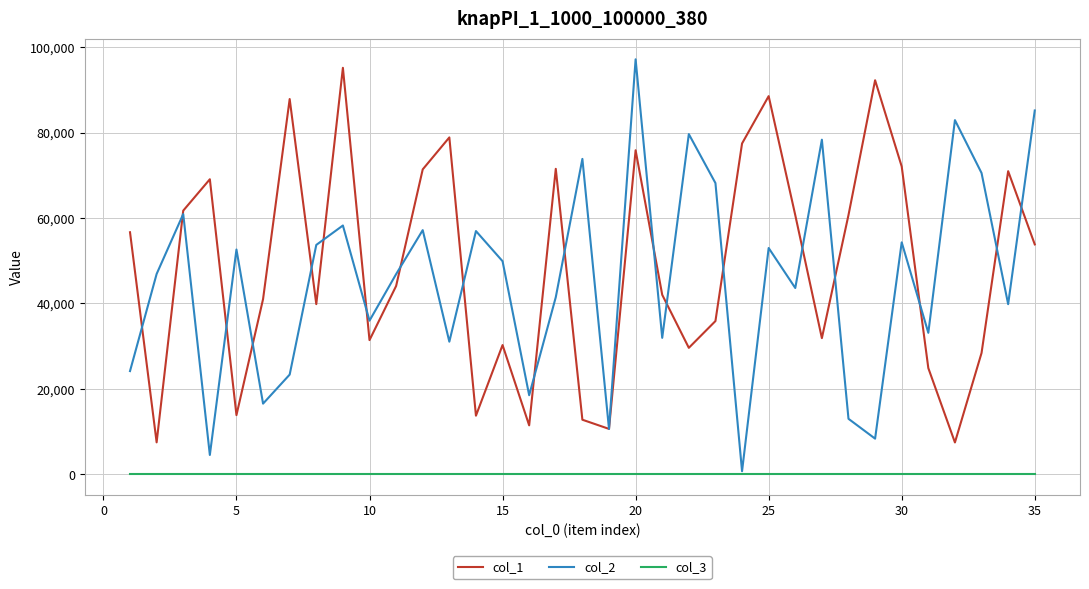

Which series has the widest spread of values?

col_2